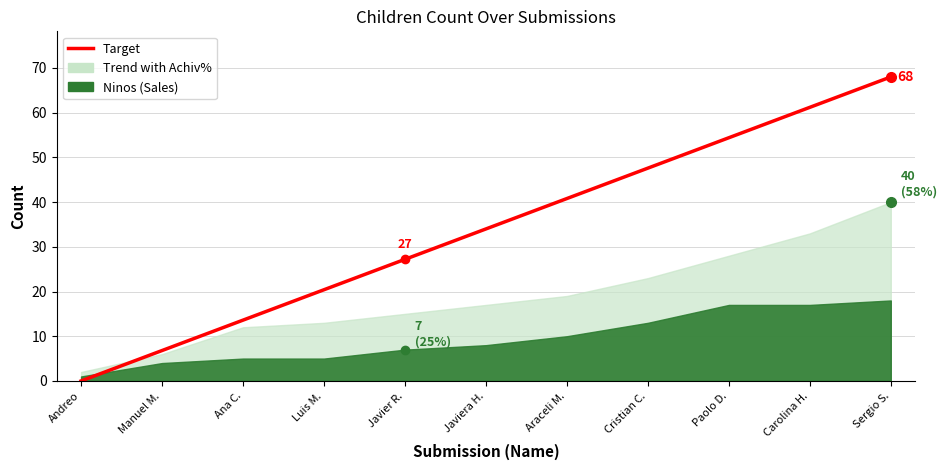

Between Sergio S. and Araceli M., which is larger?

Sergio S.